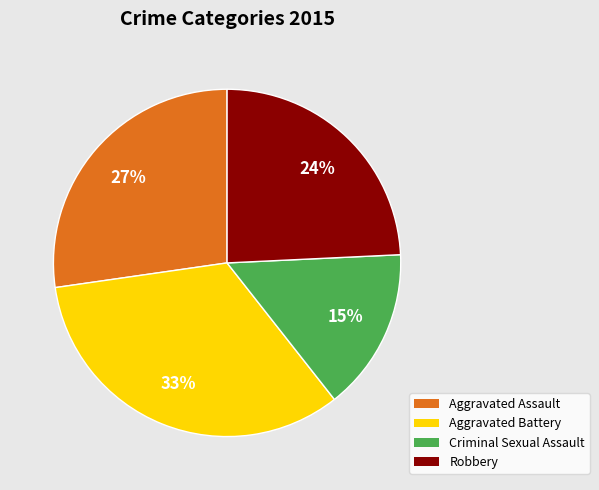

What is the largest slice in the pie chart?

Aggravated Battery